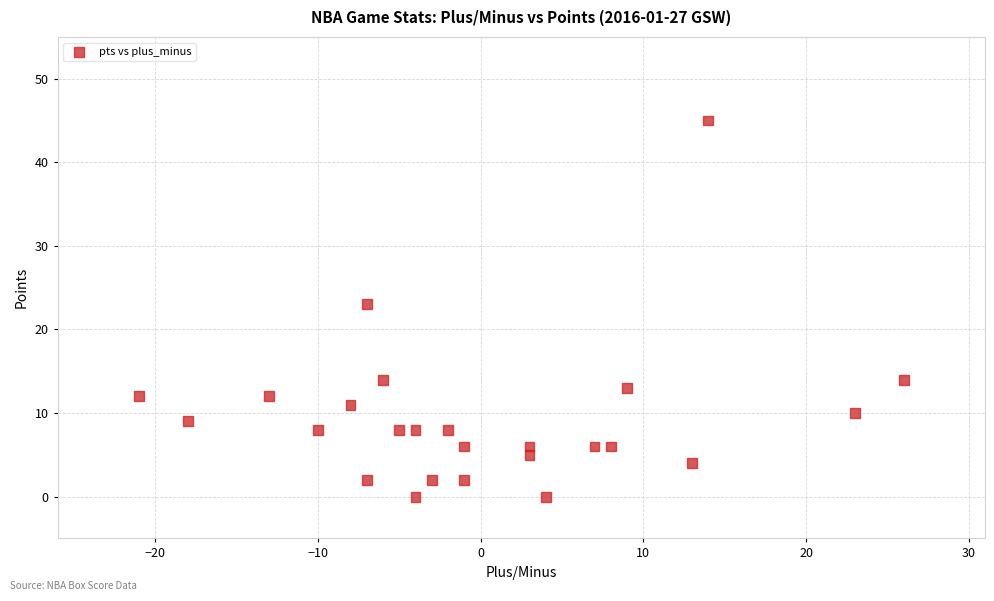

What is the range of X values (max minus min)?

47